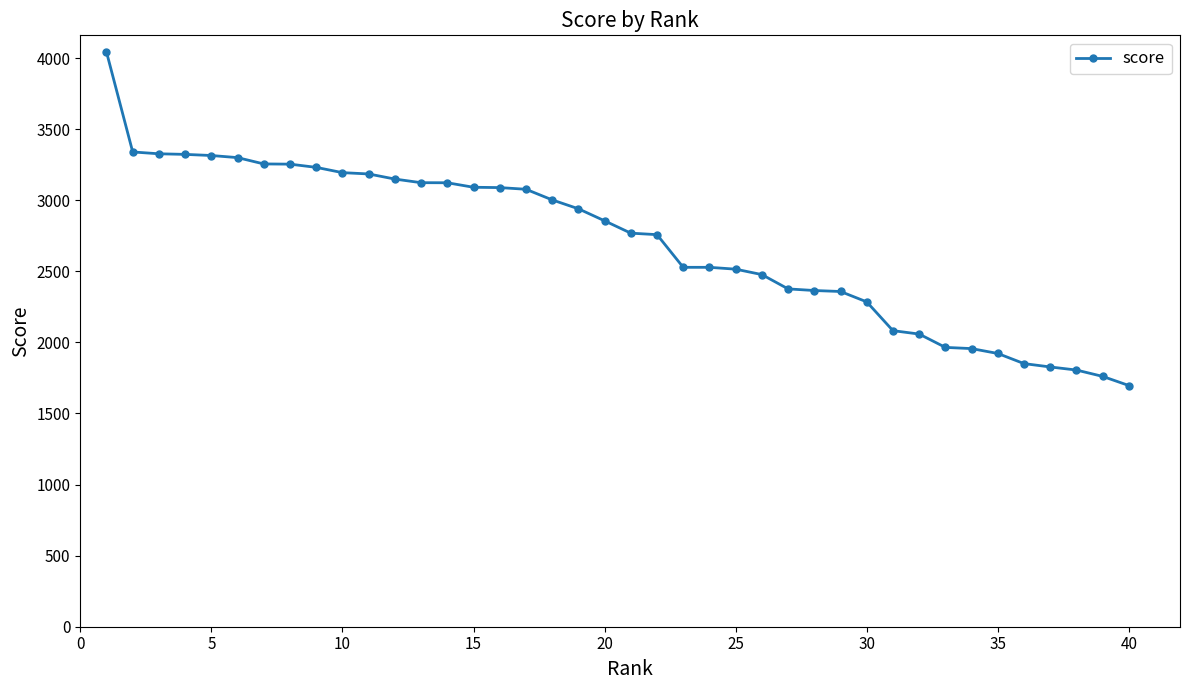

What is the average value?

2702.7